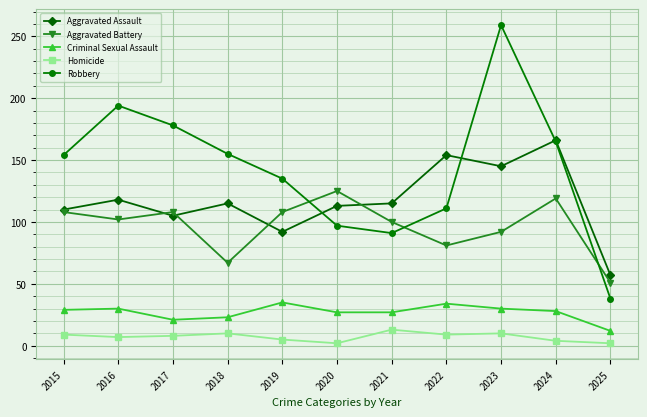

Does the chart have visible grid lines?

Yes